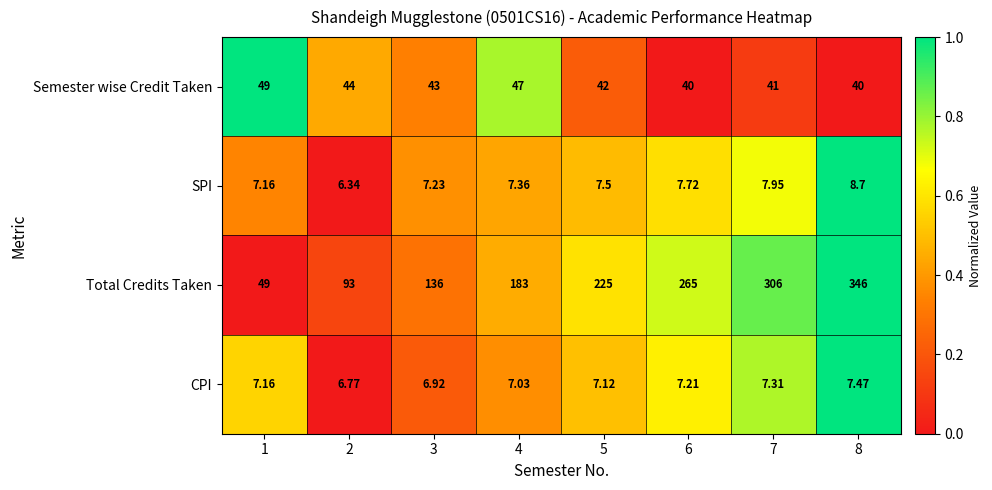

What is the total value across all series at 5?

281.6